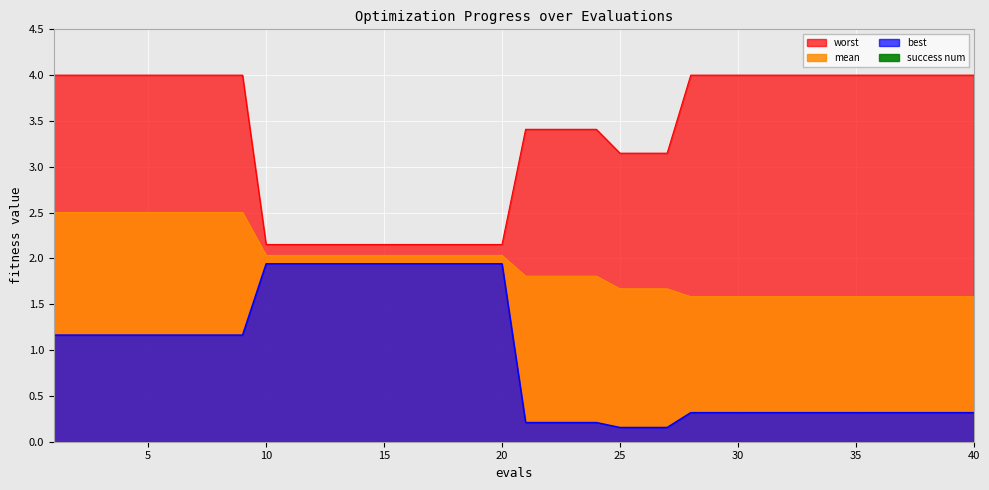

What is the total value across all series at 15?

6.1